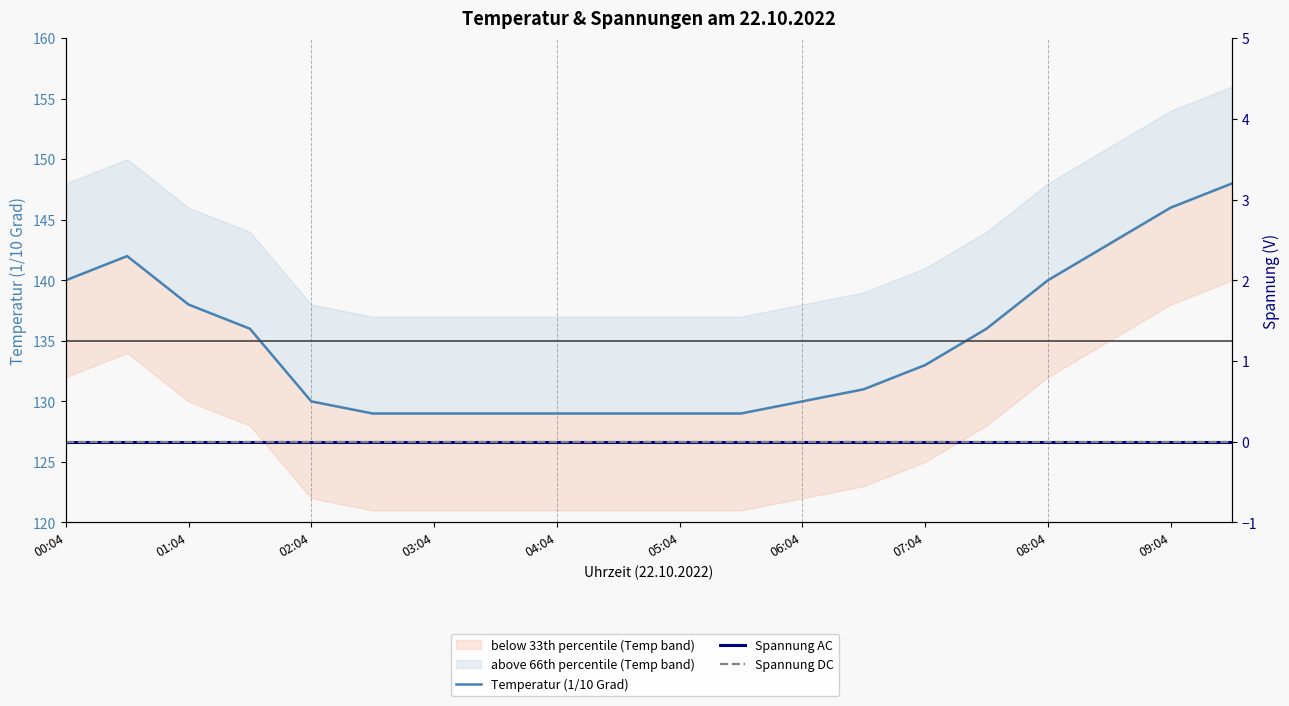

True or false: Spannung DC and Spannung AC cross at least once.

False